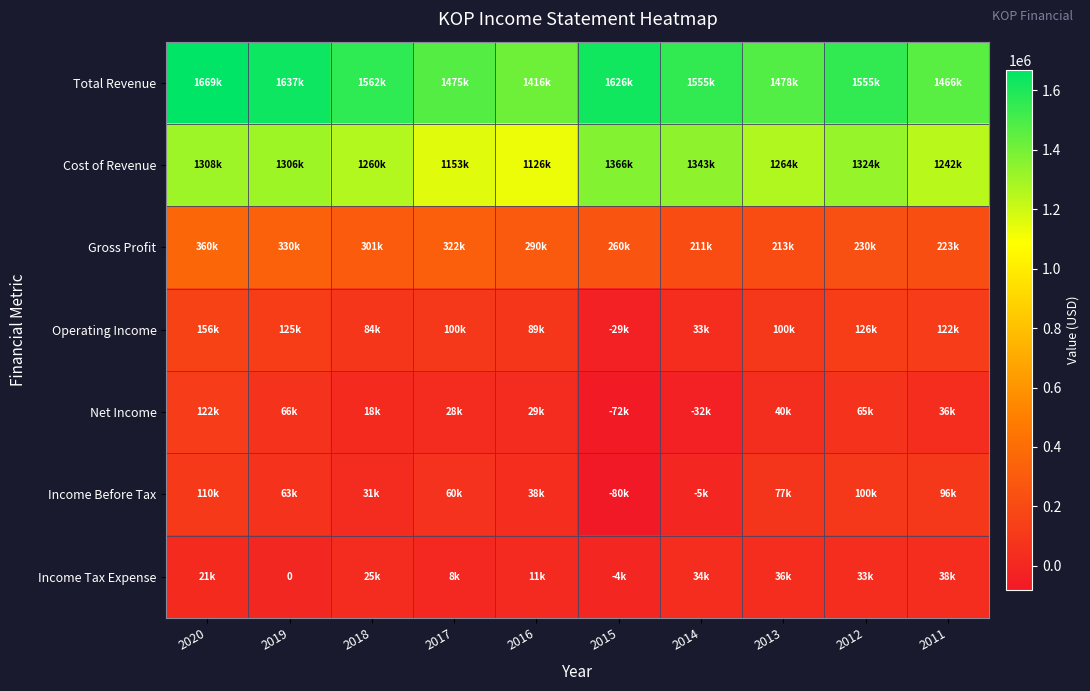

The value of Income Tax Expense at 2015 is -5936. True or false?

False